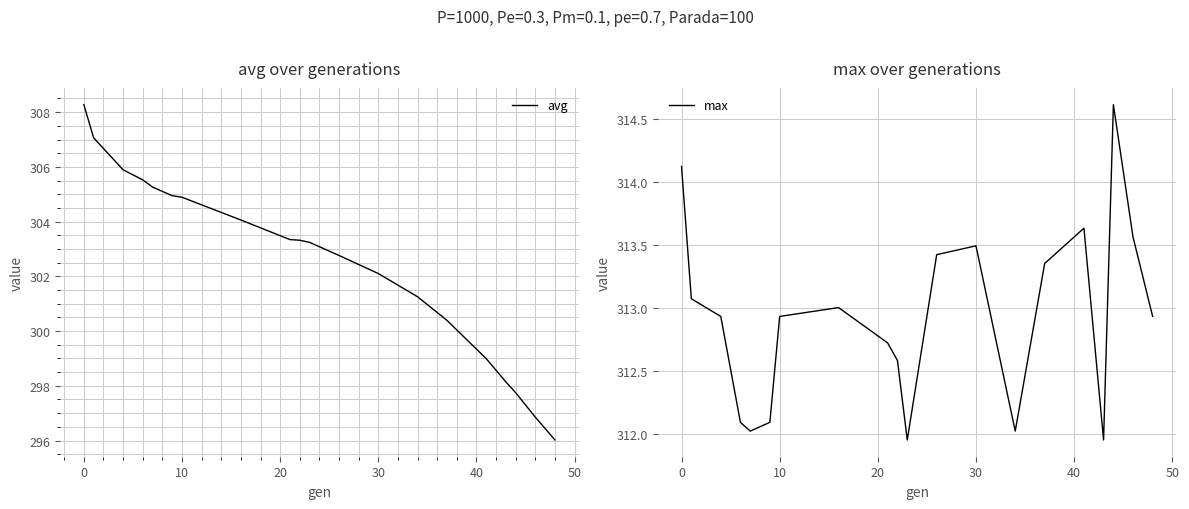

Reading left to right, list all the values displayed in this chart.

avg: 308.3	307.1	305.9	305.5	305.3	304.9	304.9	304.1	303.3	303.3	303.2	302.8	302.1	301.3	300.4	299.0	298.1	297.7	296.9	296.0
max: 314.1	313.1	312.9	312.1	312.0	312.1	312.9	313.0	312.7	312.6	312.0	313.4	313.5	312.0	313.4	313.6	312.0	314.6	313.6	312.9